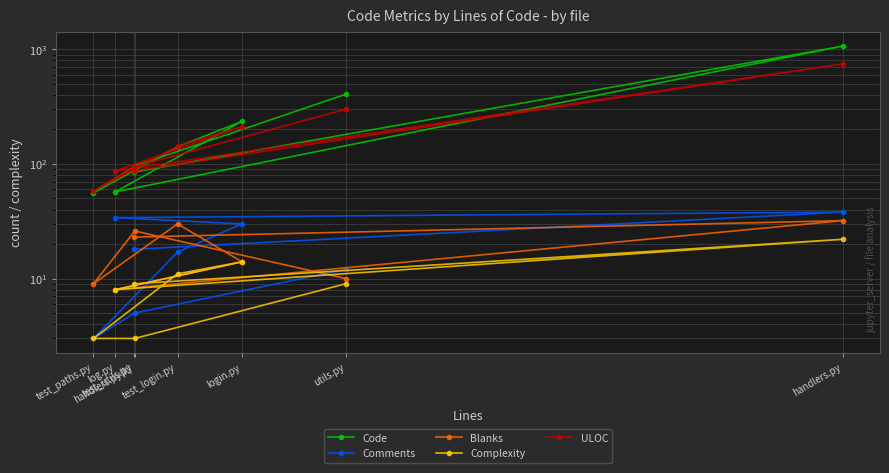

How many values in the Complexity series exceed 9?

3